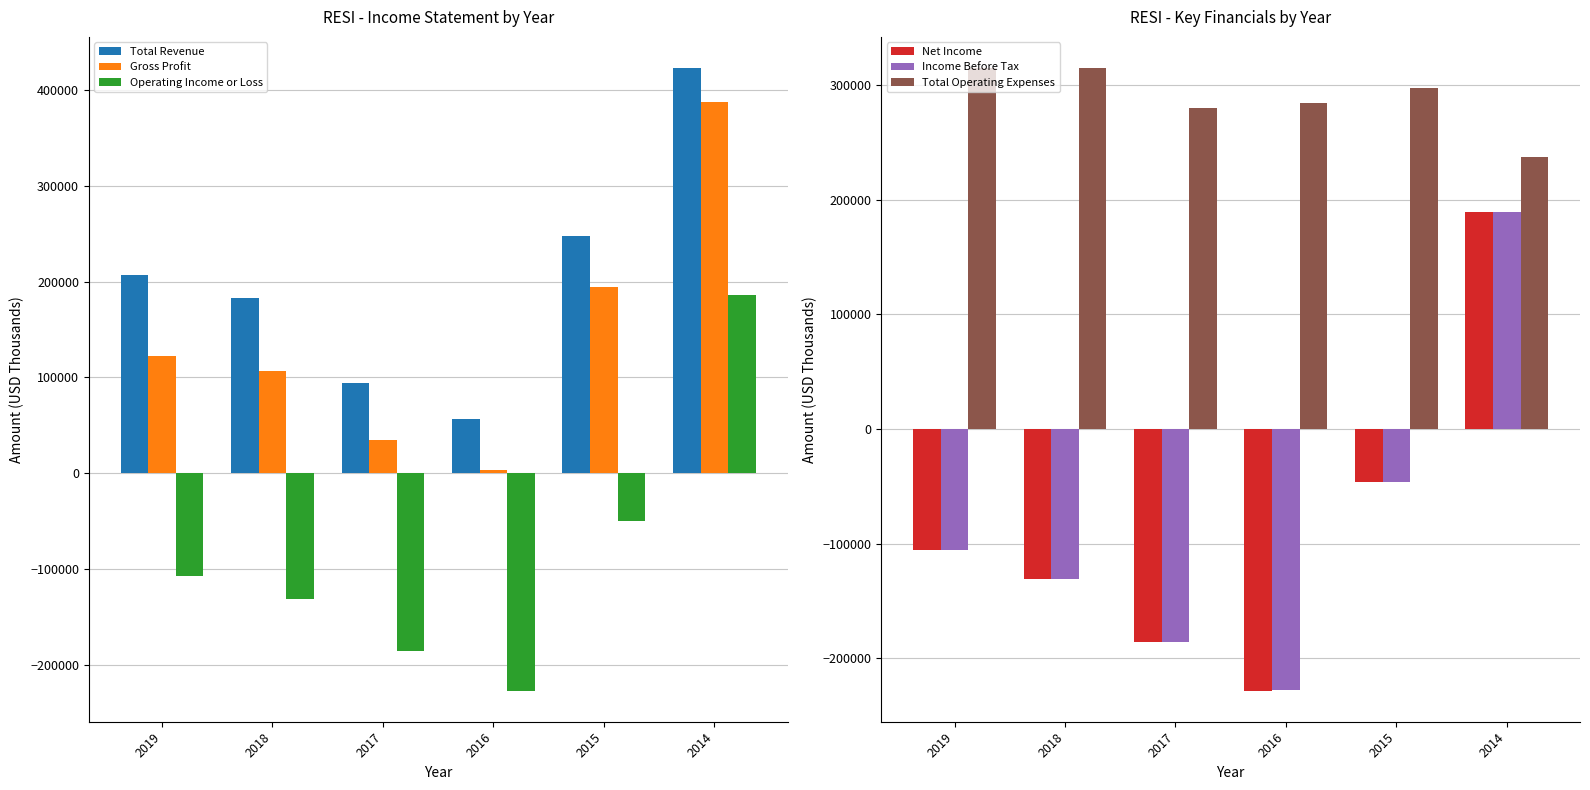

Does the chart contain stacked bars?

No